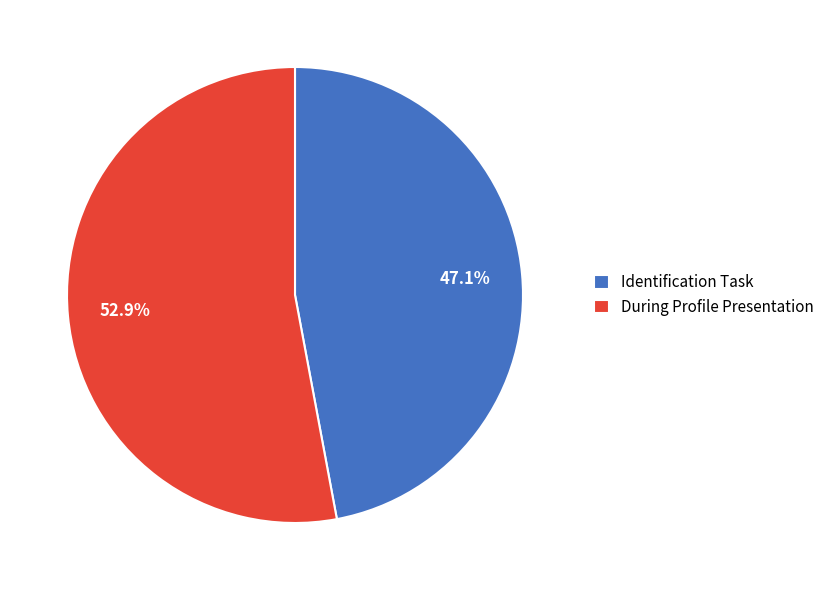

Combined, do Identification Task and During Profile Presentation account for over 50%?

Yes